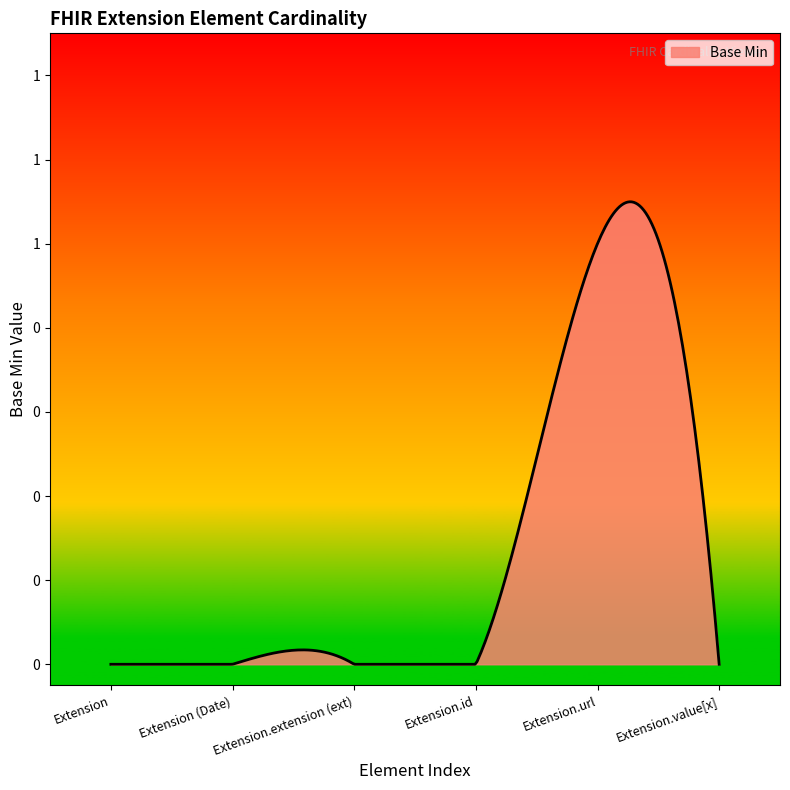

What is the sum of all values?

1